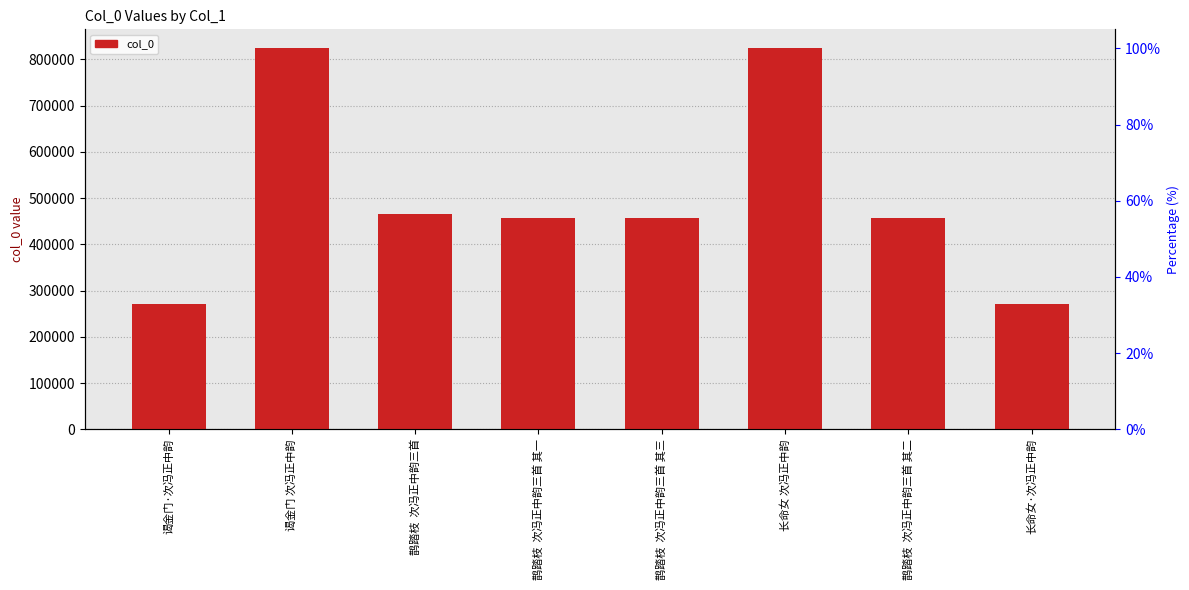

Which category has the highest value across all series?

长命女 次冯正中韵